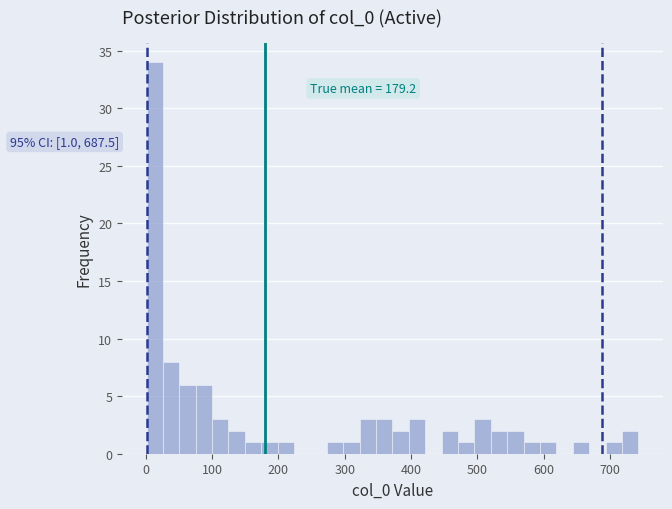

Read against the x-axis, roughly where is the centre of the tallest bar?

10